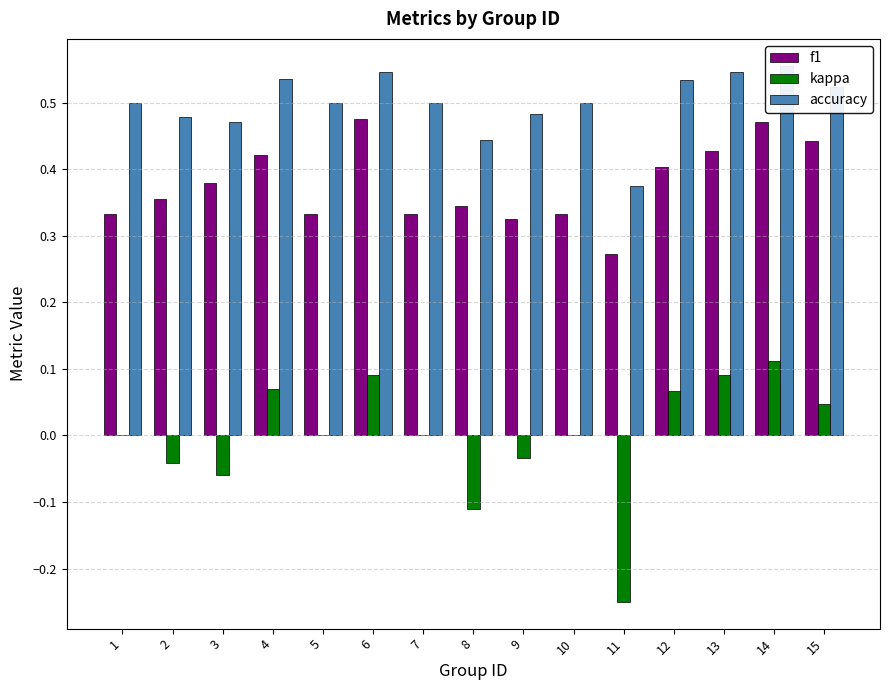

Rank the series by their maximum value, from highest to lowest.

accuracy, f1, kappa